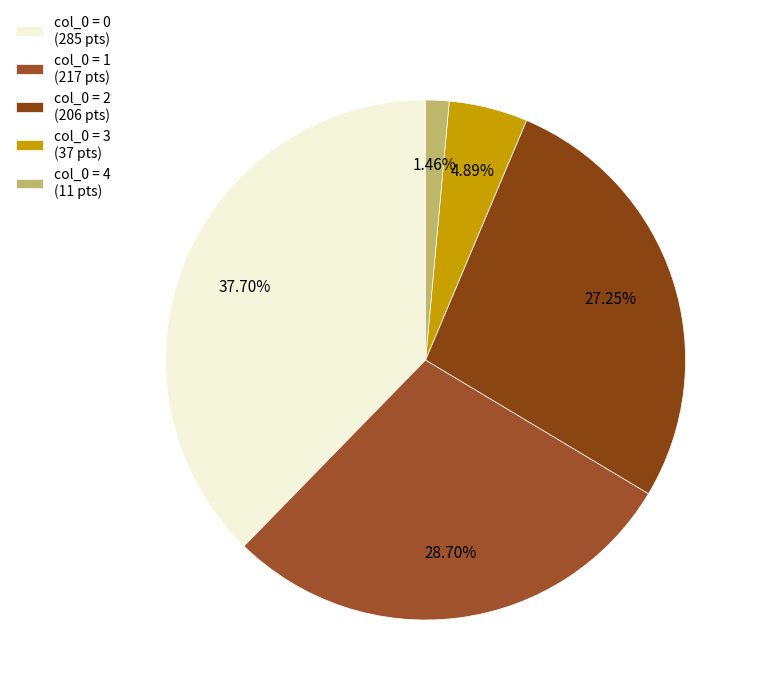

Rank the categories by value from highest to lowest.

col_0 = 0 (285 pts), col_0 = 1 (217 pts), col_0 = 2 (206 pts), col_0 = 3 (37 pts), col_0 = 4 (11 pts)